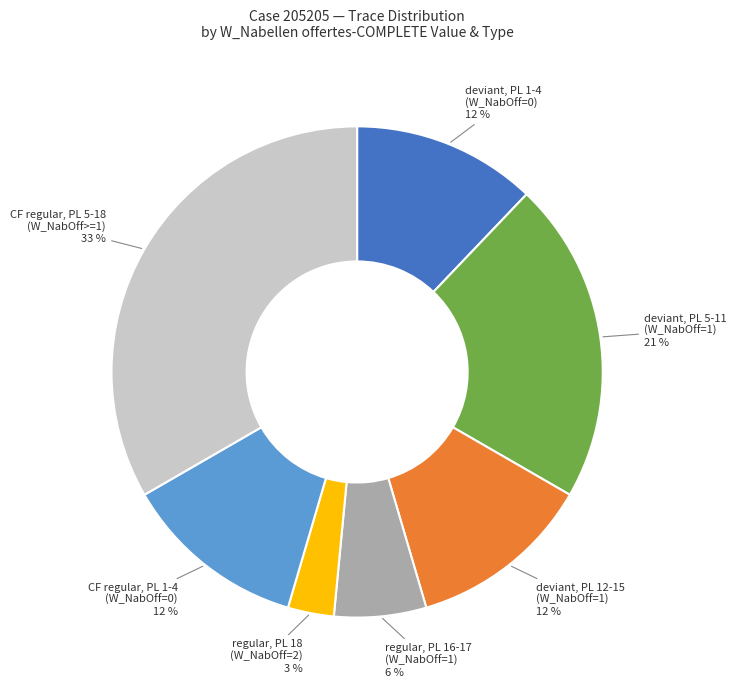

How many slices are in this pie chart?

7